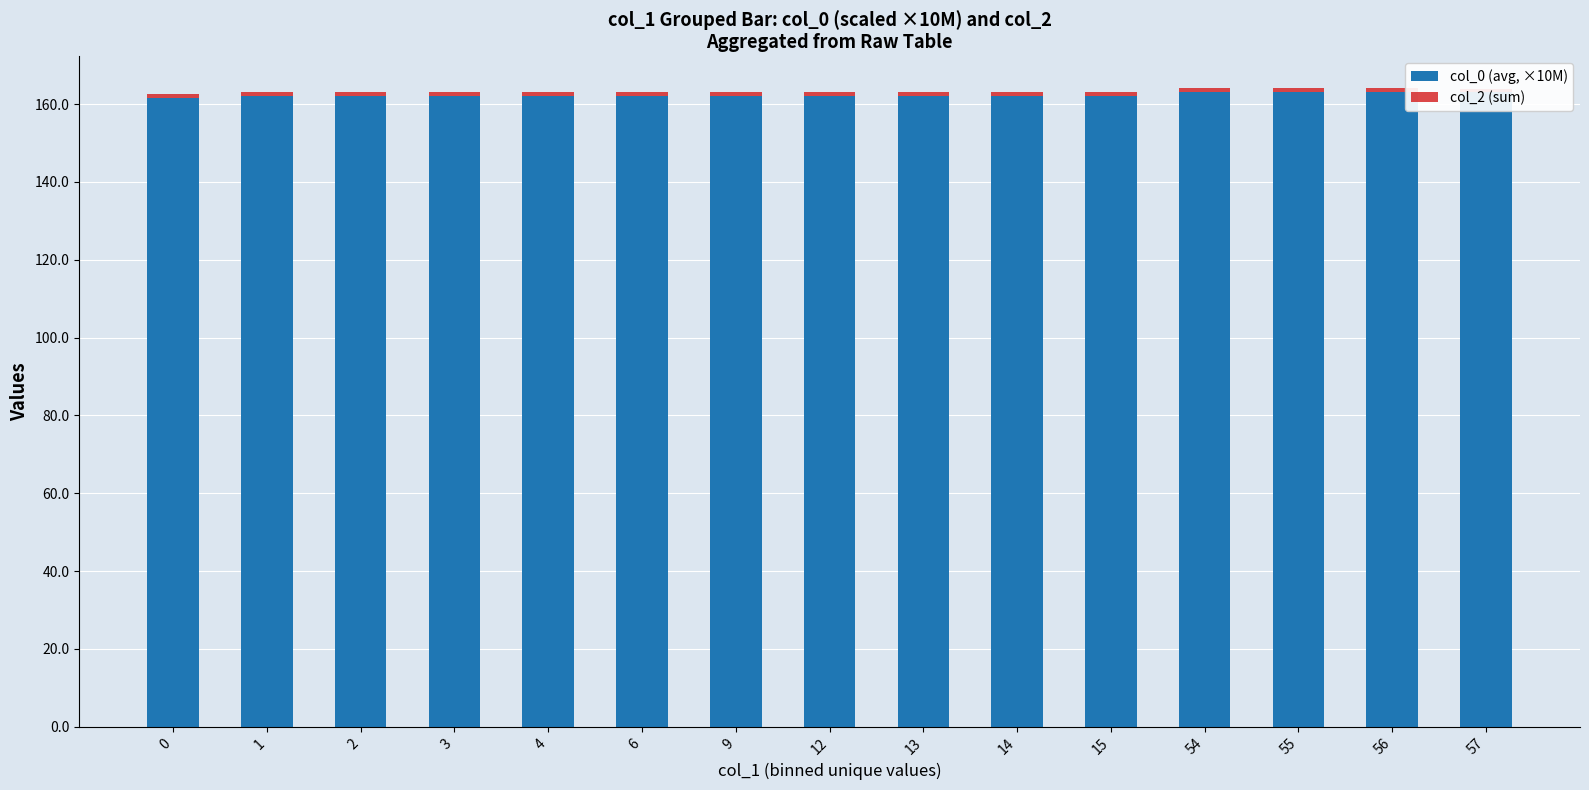

Is it true that col_0 (avg, ×10M) equals 163.0 at 56?

True